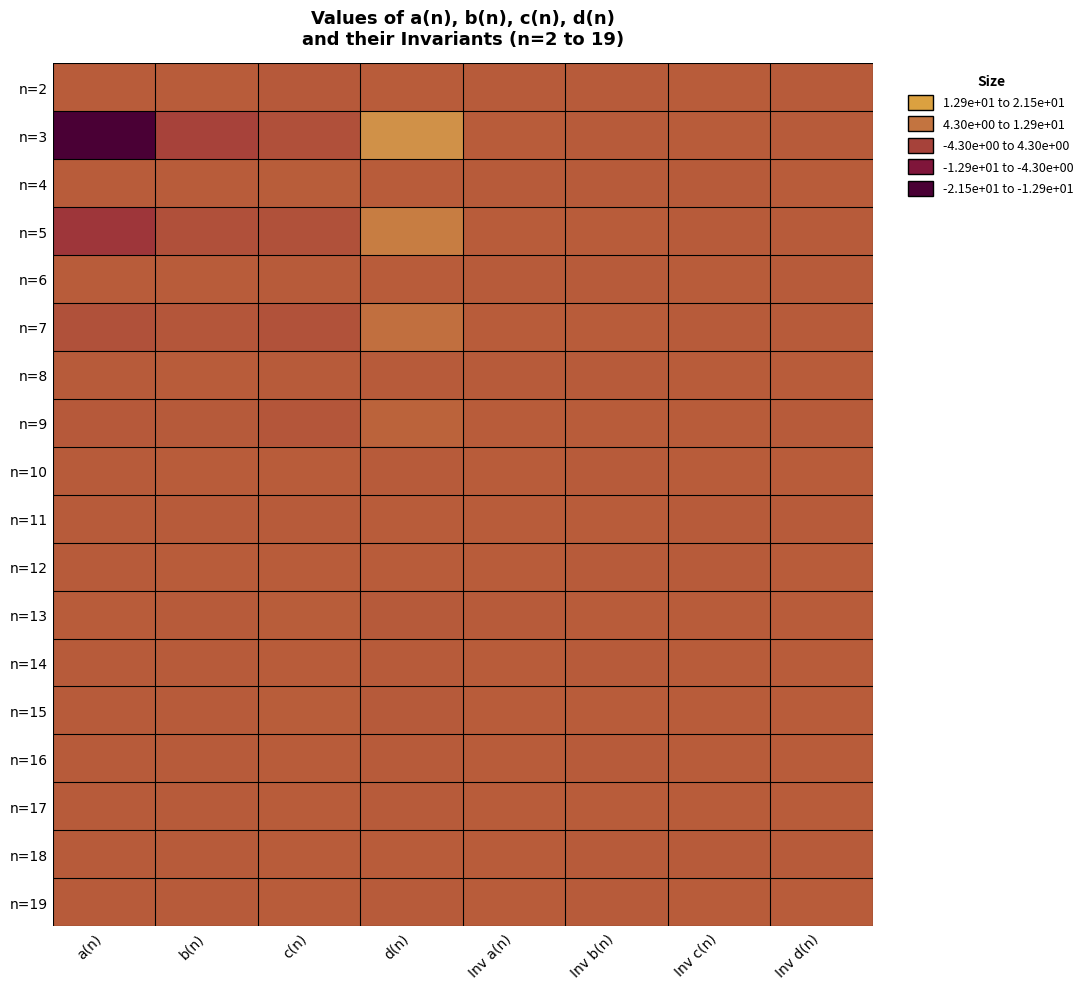

Reading right to left, list all the values displayed in this chart.

n=2: Inv d(n)=-0.0	Inv c(n)=0.0	Inv b(n)=-0.0	Inv a(n)=-0.0	d(n)=0.1	c(n)=-0.4	b(n)=0.1	a(n)=0.0
n=3: Inv d(n)=-0.0	Inv c(n)=0.0	Inv b(n)=-0.0	Inv a(n)=0.1	d(n)=9.5	c(n)=-1.9	b(n)=-4.1	a(n)=-21.5
n=4: Inv d(n)=0.0	Inv c(n)=-0.0	Inv b(n)=-0.0	Inv a(n)=-0.0	d(n)=0.0	c(n)=0.2	b(n)=0.1	a(n)=0.0
n=5: Inv d(n)=-0.0	Inv c(n)=-0.0	Inv b(n)=0.0	Inv a(n)=0.0	d(n)=5.9	c(n)=-1.7	b(n)=-2.0	a(n)=-6.1
n=6: Inv d(n)=-0.0	Inv c(n)=0.0	Inv b(n)=-0.0	Inv a(n)=-0.0	d(n)=0.0	c(n)=-0.0	b(n)=0.0	a(n)=0.0
n=7: Inv d(n)=-0.0	Inv c(n)=-0.0	Inv b(n)=0.0	Inv a(n)=0.0	d(n)=3.4	c(n)=-1.6	b(n)=-0.9	a(n)=-1.8
n=8: Inv d(n)=0.0	Inv c(n)=0.0	Inv b(n)=-0.0	Inv a(n)=-0.0	d(n)=-0.1	c(n)=-0.0	b(n)=0.0	a(n)=-0.0
n=9: Inv d(n)=-0.0	Inv c(n)=0.0	Inv b(n)=0.0	Inv a(n)=0.0	d(n)=1.3	c(n)=-0.9	b(n)=-0.3	a(n)=-0.4
n=10: Inv d(n)=0.0	Inv c(n)=0.0	Inv b(n)=-0.0	Inv a(n)=0.0	d(n)=-0.1	c(n)=0.0	b(n)=0.0	a(n)=-0.0
n=11: Inv d(n)=-0.0	Inv c(n)=-0.0	Inv b(n)=0.0	Inv a(n)=0.0	d(n)=0.2	c(n)=-0.1	b(n)=-0.1	a(n)=-0.0
n=12: Inv d(n)=0.0	Inv c(n)=-0.0	Inv b(n)=-0.0	Inv a(n)=0.0	d(n)=0.0	c(n)=0.0	b(n)=0.0	a(n)=-0.0
n=13: Inv d(n)=0.0	Inv c(n)=0.0	Inv b(n)=0.0	Inv a(n)=-0.0	d(n)=-0.2	c(n)=0.2	b(n)=-0.0	a(n)=0.0
n=14: Inv d(n)=0.0	Inv c(n)=0.0	Inv b(n)=-0.0	Inv a(n)=0.0	d(n)=-0.1	c(n)=0.1	b(n)=-0.0	a(n)=-0.0
n=15: Inv d(n)=0.0	Inv c(n)=0.0	Inv b(n)=0.0	Inv a(n)=0.0	d(n)=-0.2	c(n)=0.2	b(n)=-0.0	a(n)=-0.0
n=16: Inv d(n)=0.0	Inv c(n)=0.0	Inv b(n)=-0.0	Inv a(n)=0.0	d(n)=-0.0	c(n)=0.0	b(n)=-0.0	a(n)=-0.0
n=17: Inv d(n)=0.0	Inv c(n)=0.0	Inv b(n)=0.0	Inv a(n)=0.0	d(n)=-0.1	c(n)=0.1	b(n)=-0.0	a(n)=-0.0
n=18: Inv d(n)=-0.0	Inv c(n)=-0.0	Inv b(n)=-0.0	Inv a(n)=0.0	d(n)=0.0	c(n)=0.0	b(n)=-0.0	a(n)=-0.0
n=19: Inv d(n)=0.0	Inv c(n)=0.0	Inv b(n)=-0.0	Inv a(n)=0.0	d(n)=-0.1	c(n)=0.0	b(n)=-0.1	a(n)=-0.0